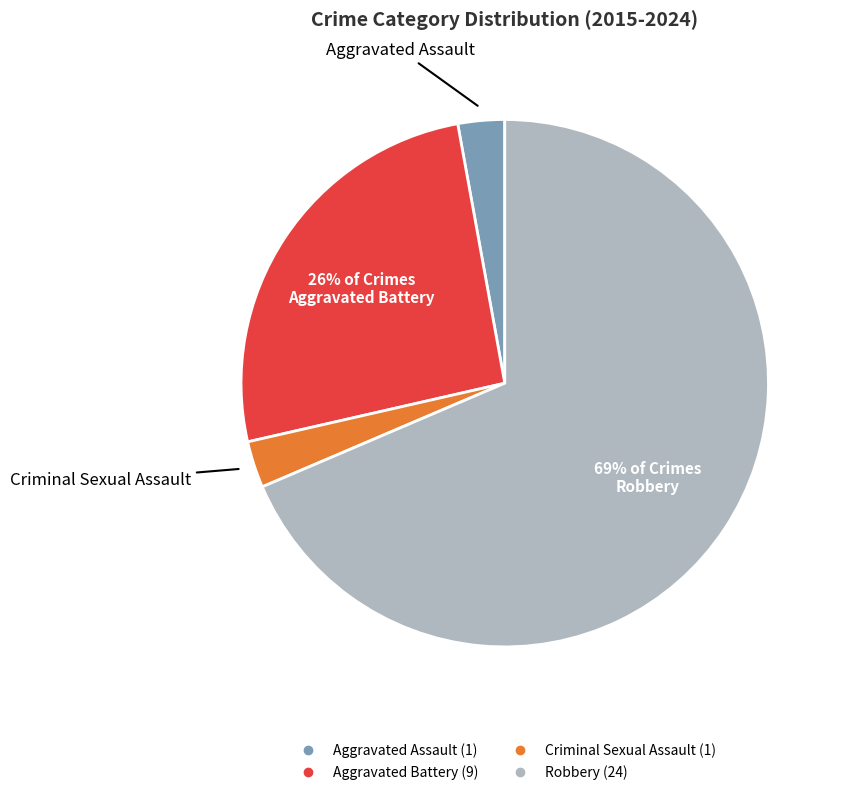

Combined, do Criminal Sexual Assault and Robbery account for over 50%?

Yes